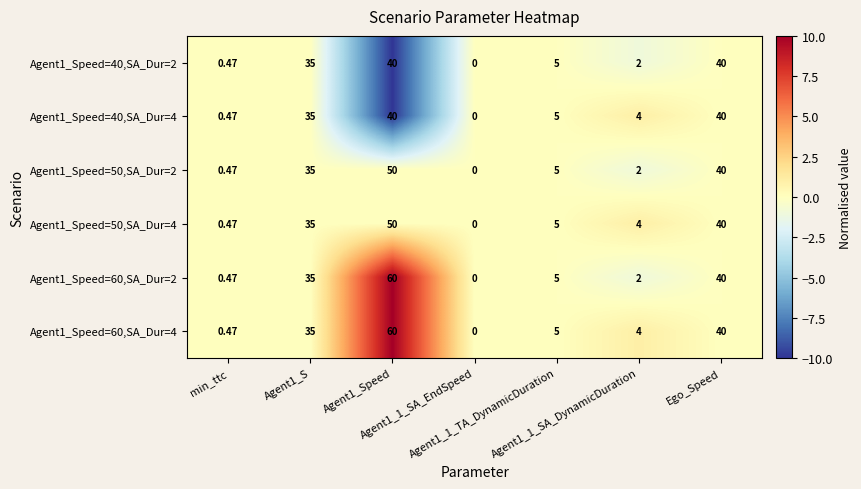

Which series has the largest total across all categories?

Agent1_Speed=60,SA_Dur=4